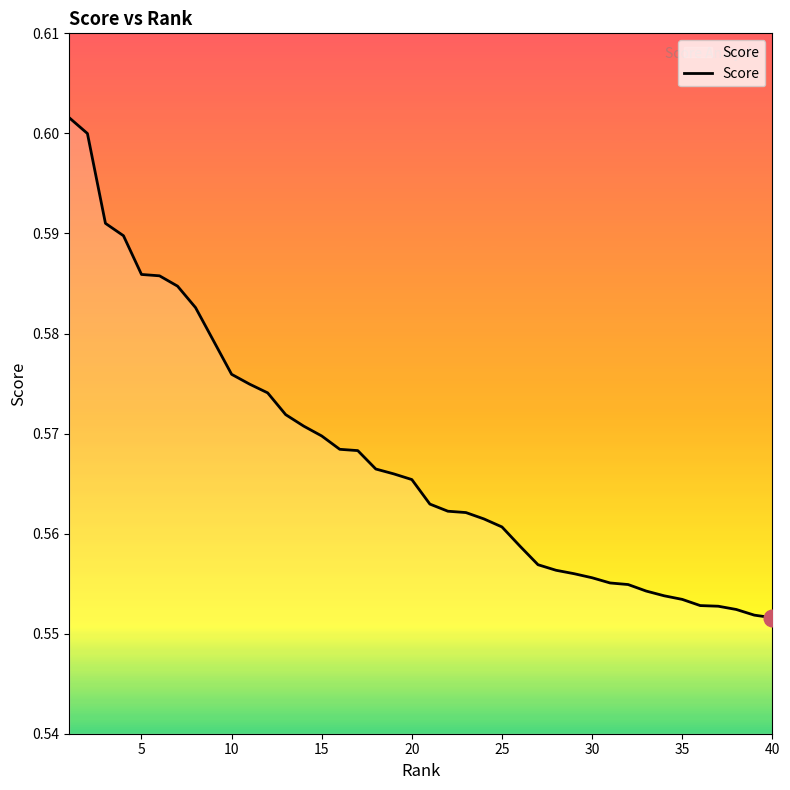

The chart shows a value of 1.0 at 15. True or false?

False